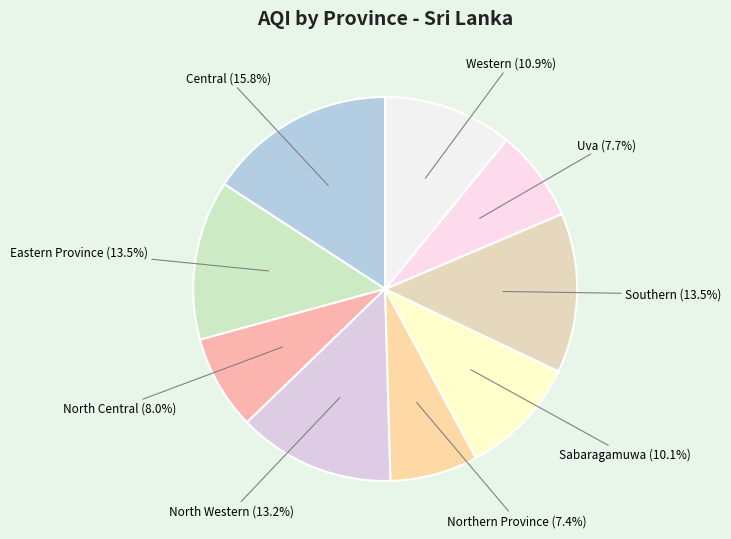

Combined, what portion of the pie is Central and North Central?

23.8%